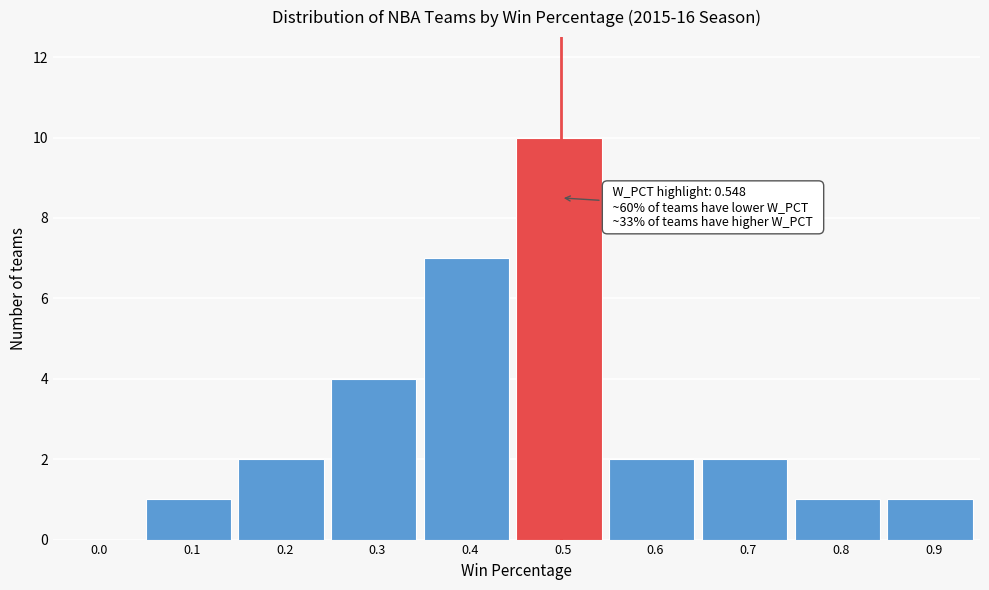

Reading left to right, list all the values displayed in this chart.

0.0=0	0.1=1	0.2=2	0.3=4	0.4=7	0.5=10	0.6=2	0.7=2	0.8=1	0.9=1